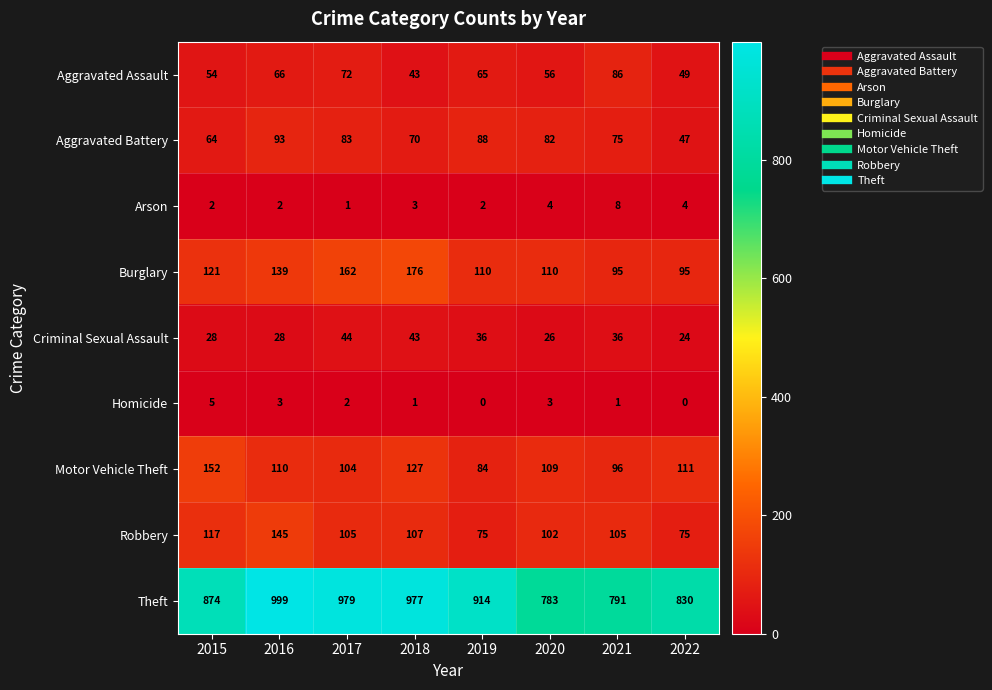

Which series has the largest total across all categories?

Theft